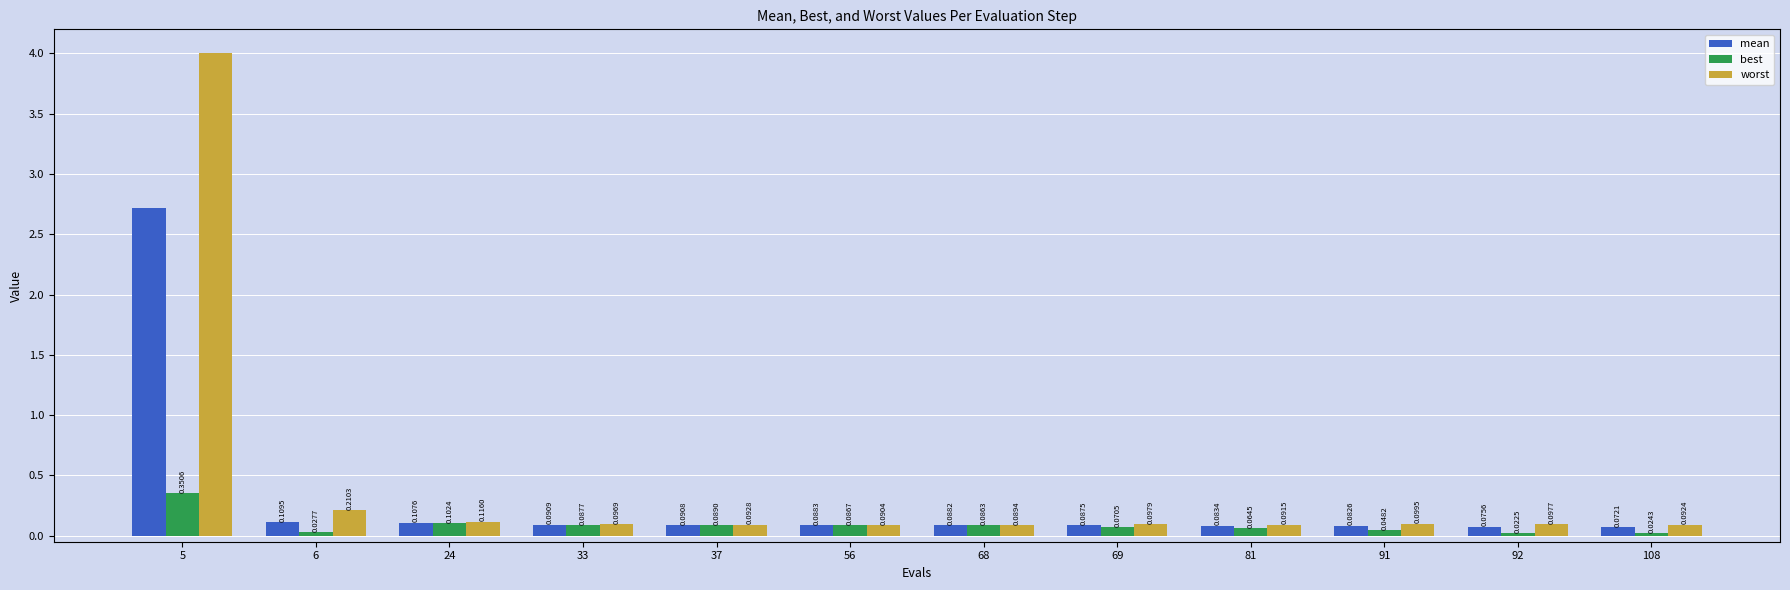

What is the average value of the mean series?

0.3